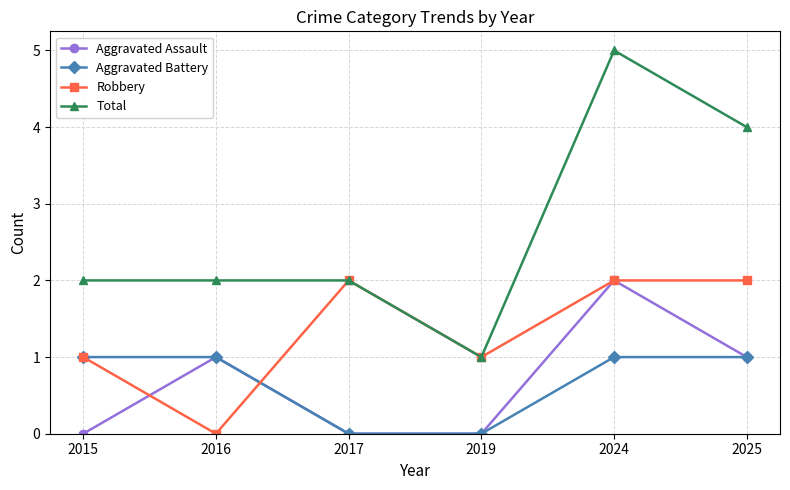

Which category has the highest value across all series?

2024